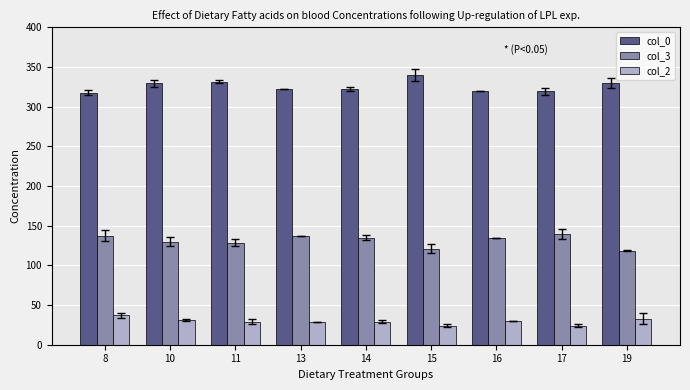

How many categories are shown in the chart?

9